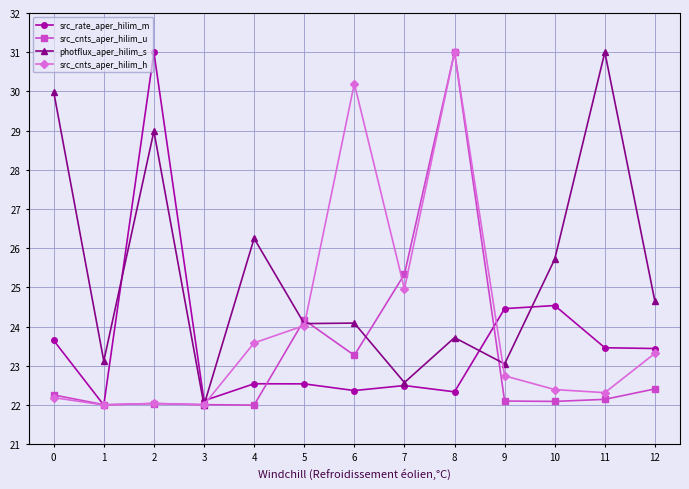

The value of photflux_aper_hilim_s at 10 is 13.6. True or false?

False